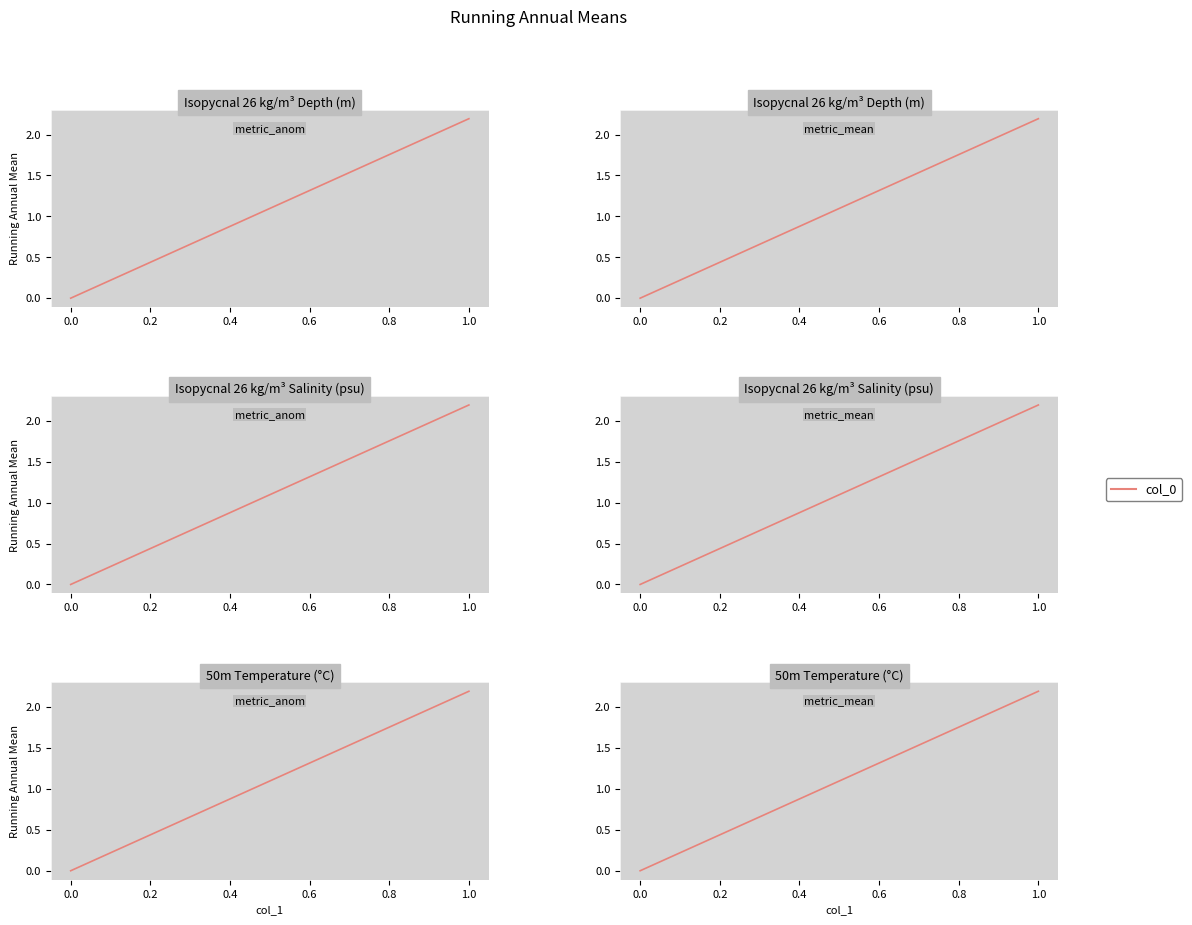

The value at 1.0 is 1.2. True or false?

False